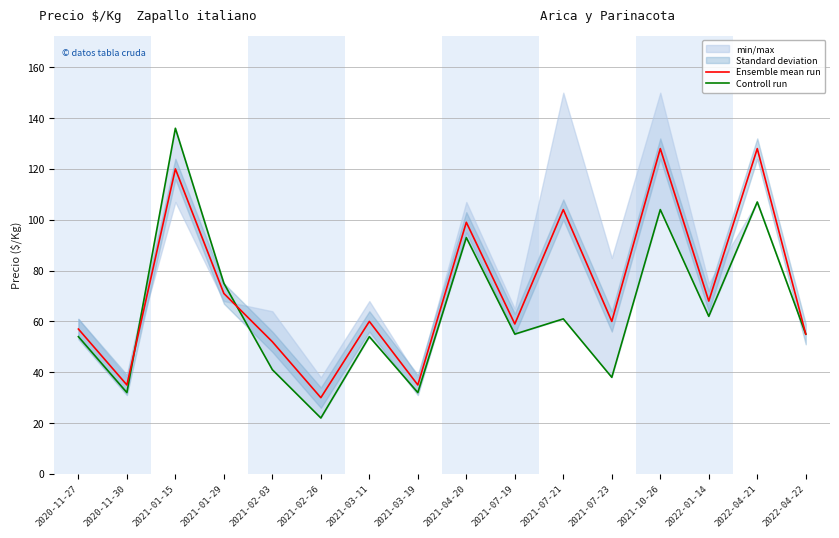

What are all the series names shown in the legend?

Ensemble mean run, Controll run